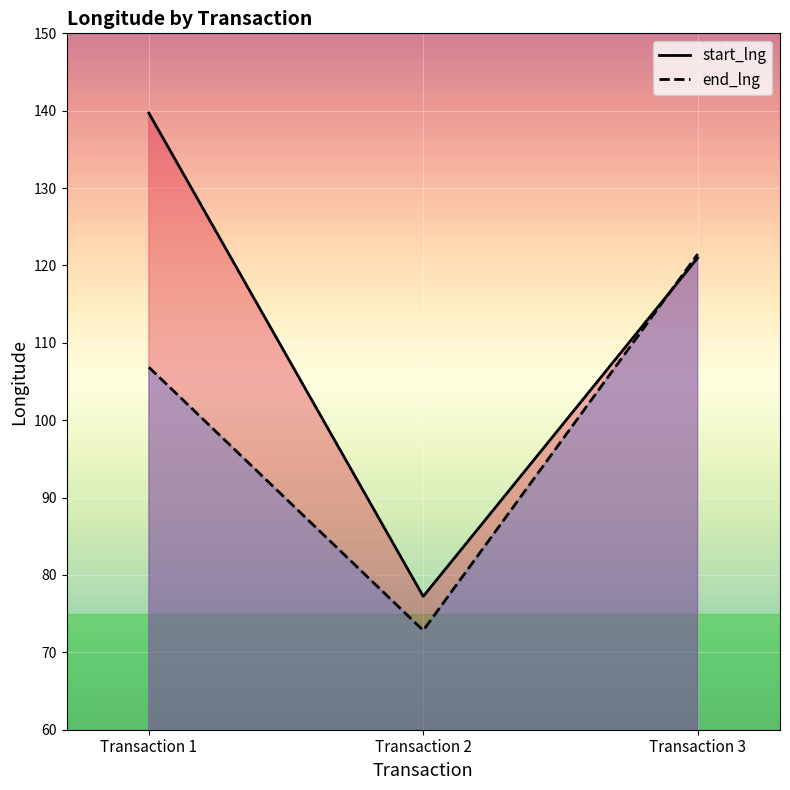

What is the difference between the maximum and minimum values in the end_lng series?

48.6